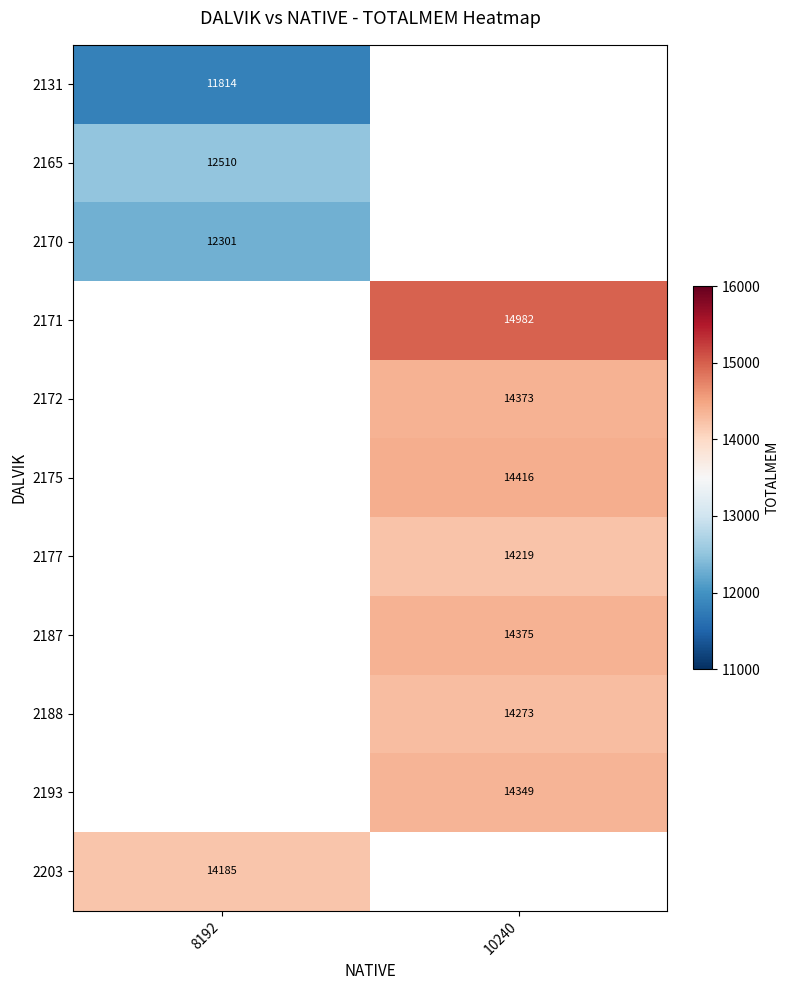

The value of 2131 at 8192 is 11814. True or false?

True